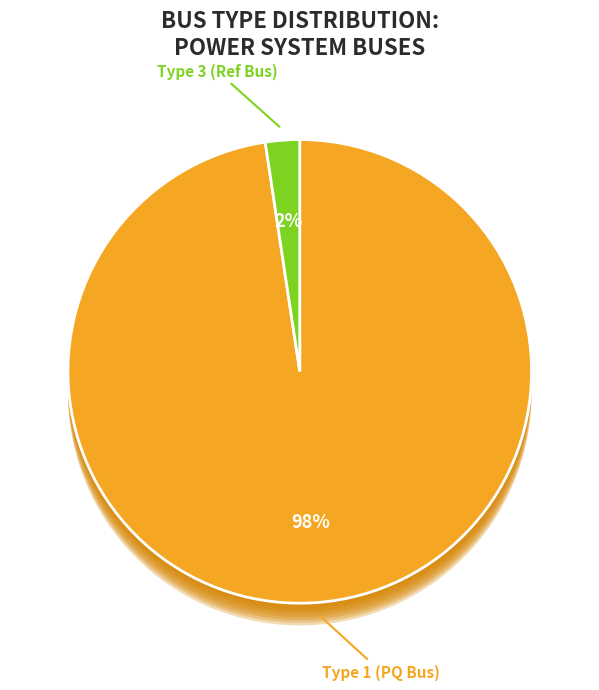

Which slice is the largest?

BUS_TYPE_1